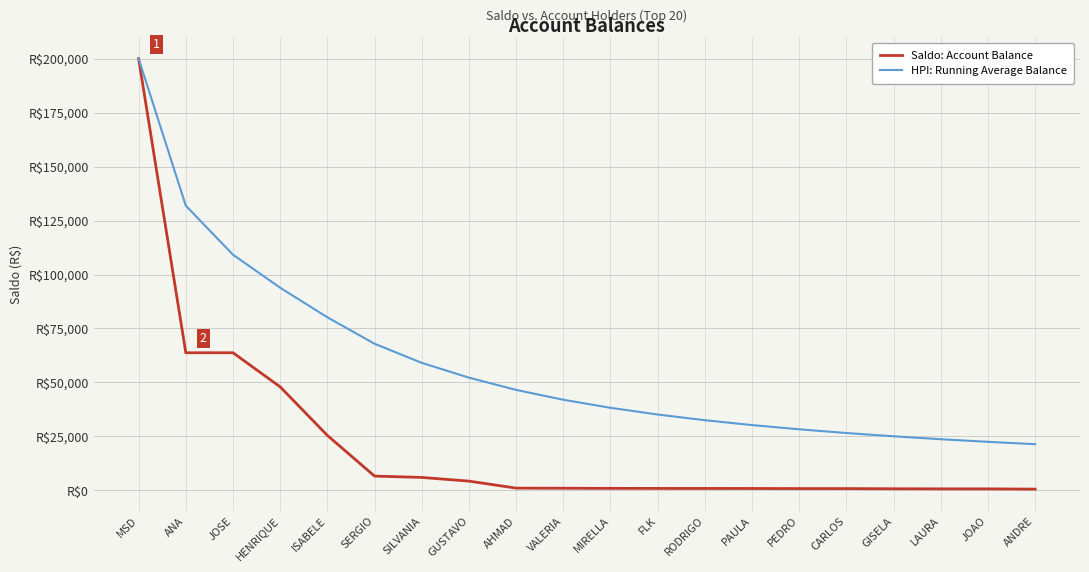

What is the minimum value shown in the chart?

586.4